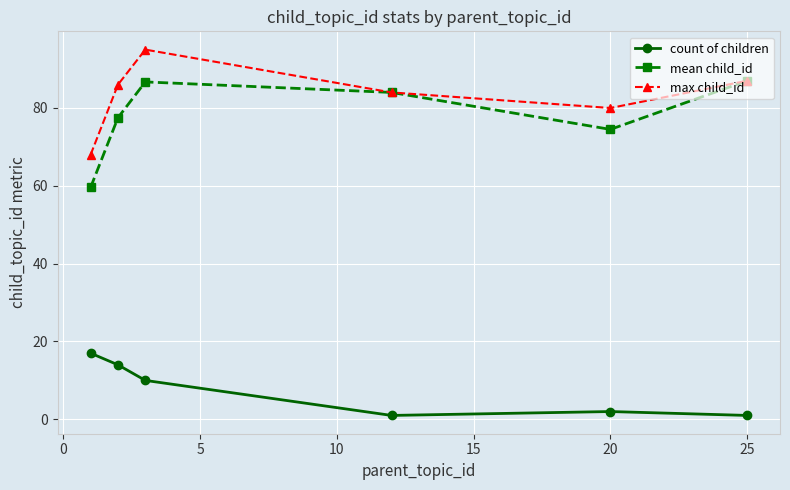

True or false: max child_id and count of children intersect in this chart.

False